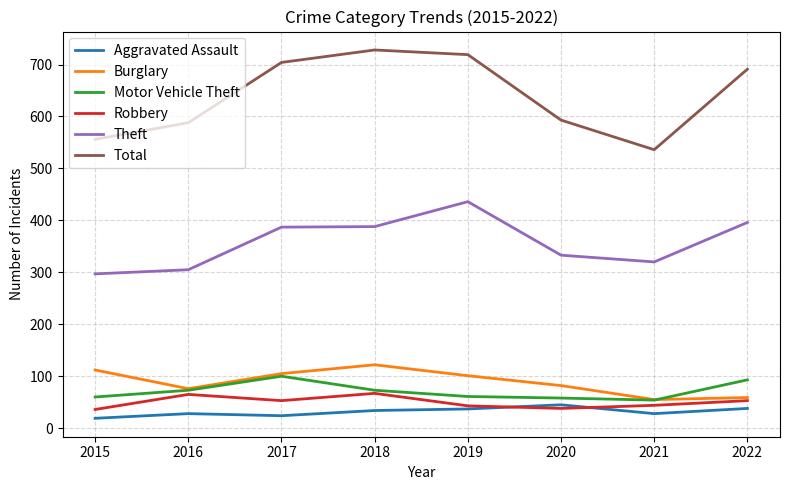

What is the difference between the maximum and minimum values in the Burglary series?

67